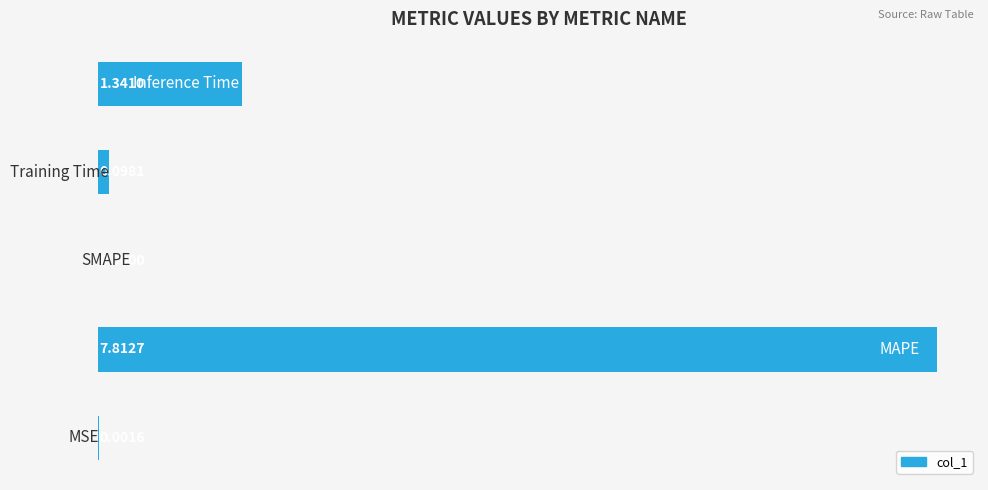

What is the sum of all values?

9.3